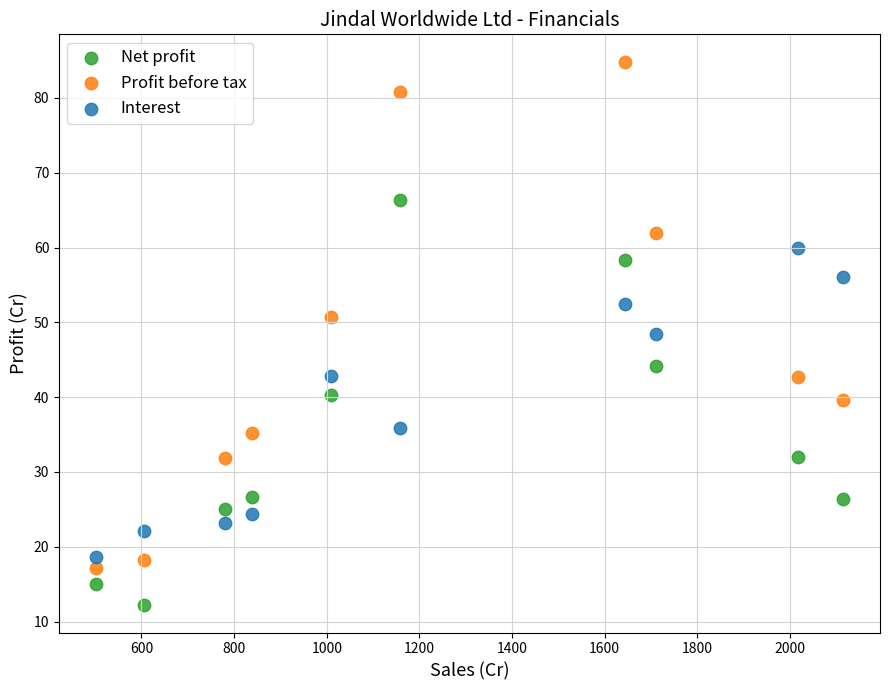

Across all data points, what is the range of X values (max minus min)?

1611.2